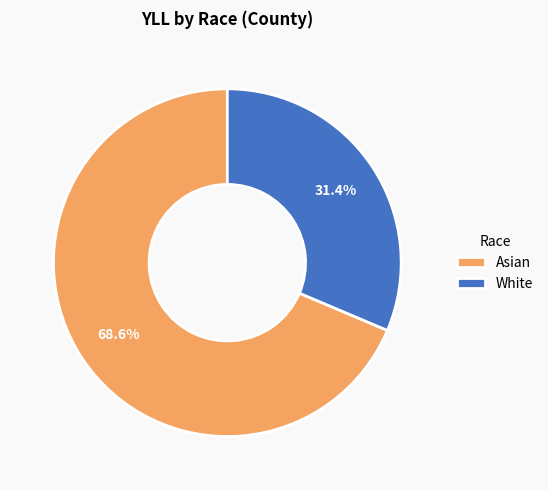

Is the sum of White and Asian greater than half?

Yes